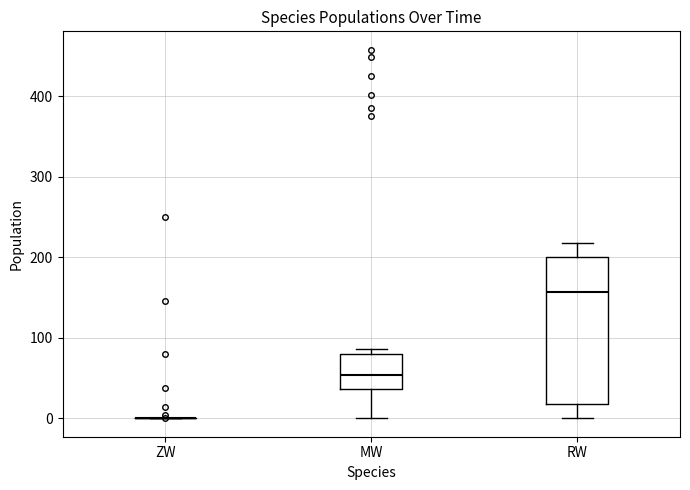

Reading left to right, transcribe this box plot: for each box, give where its median line is, the range the box spans, and where its two whiskers end, as read against the y-axis. The values are not printed on the chart, so give them approximately, as read against the axis.

ZW: box collapsed to a line at 0, whiskers 0 to 0
MW: median 50, box 40 to 80, whiskers 0 to 90
RW: median 160, box 20 to 200, whiskers 0 to 220